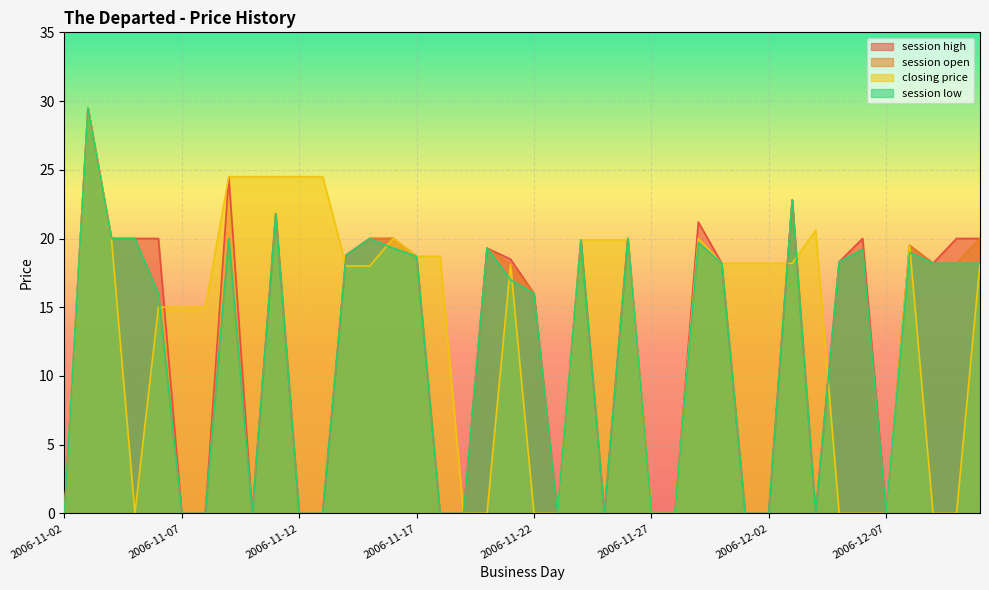

At which category is the sum across all series the highest?

2006-11-03